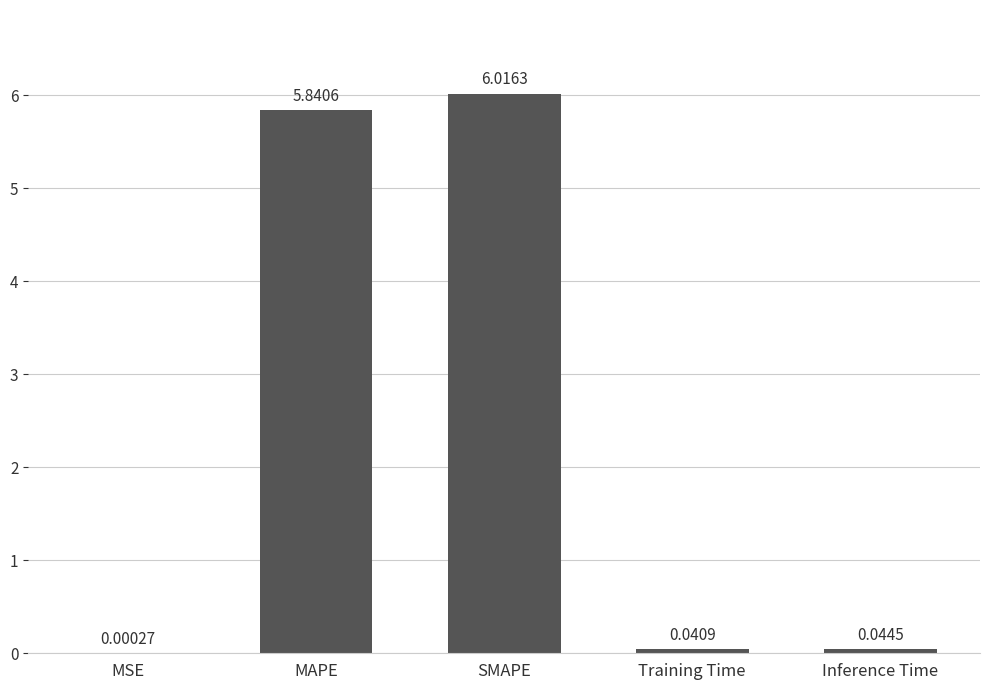

At which category does the chart reach its peak across all series?

SMAPE